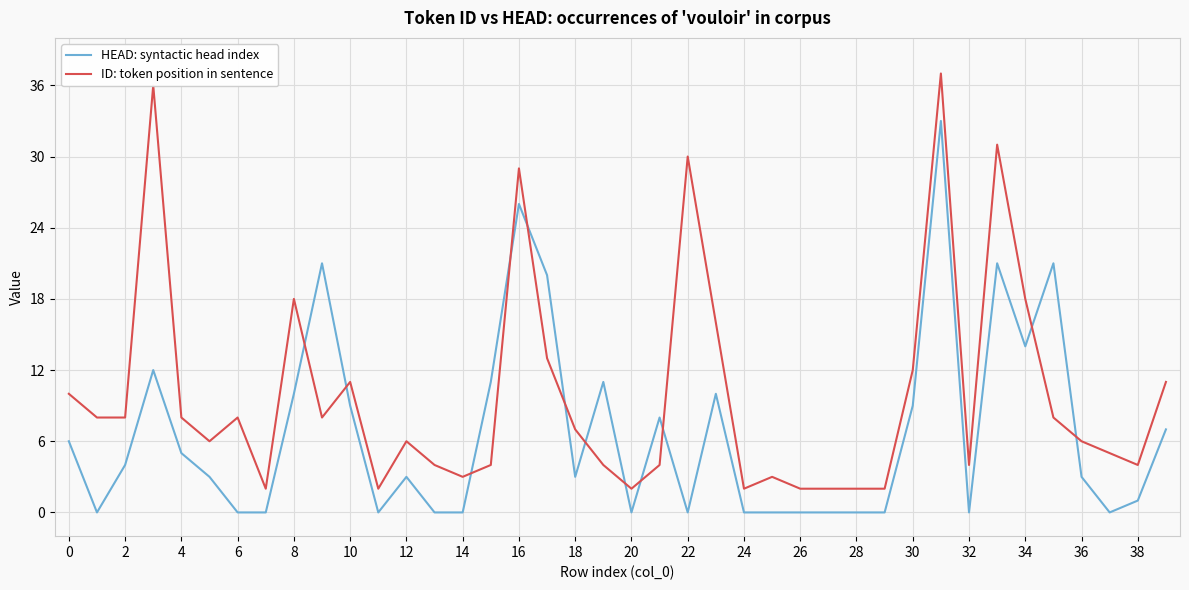

How many lines are shown in the chart?

2